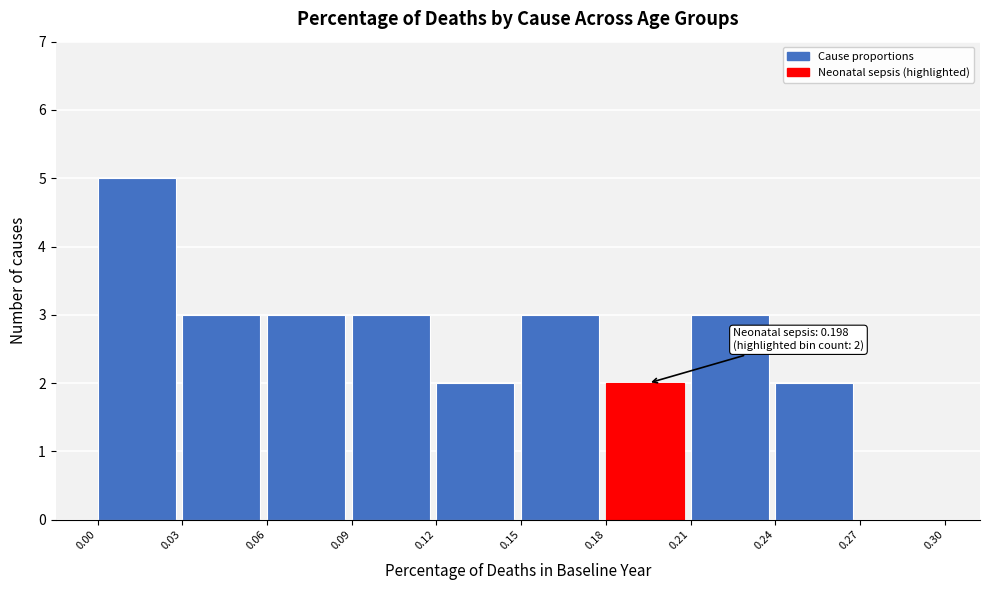

Over which range of the x-axis is the bar tallest?

0.00 to 0.03